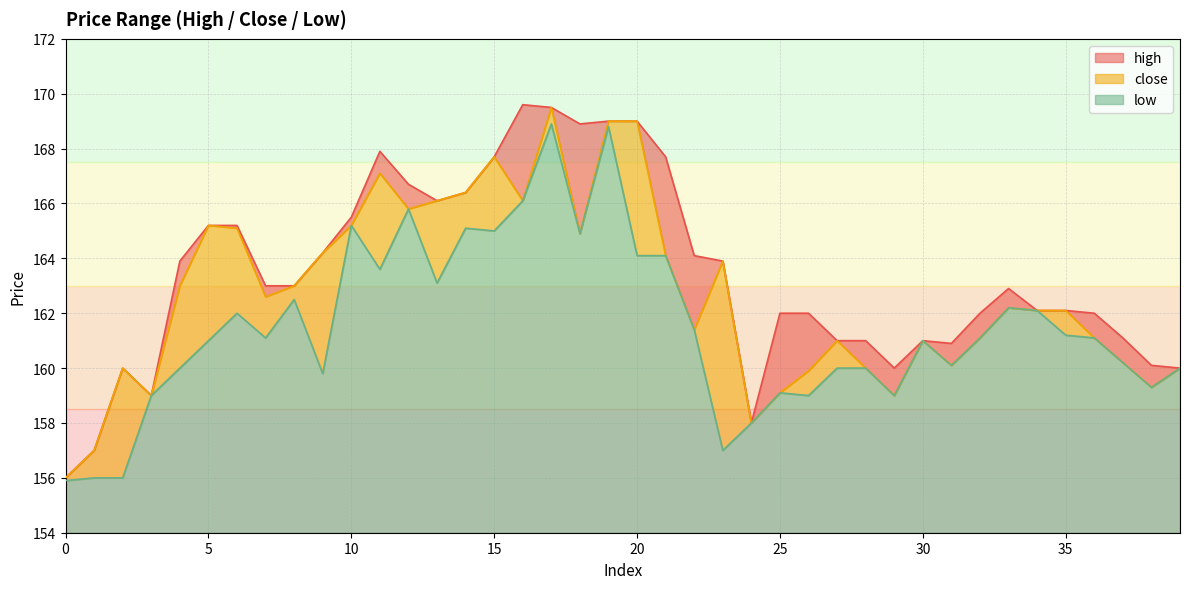

What are all the series names shown in the legend?

high, close, low